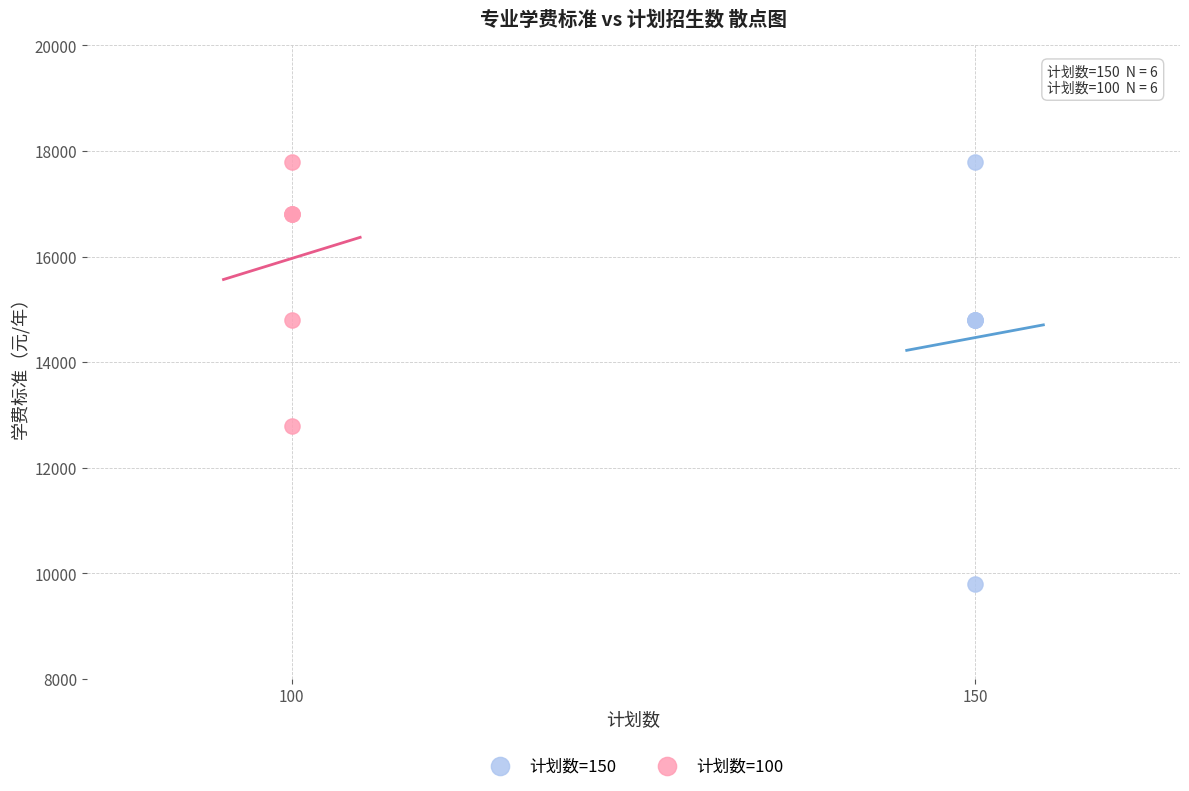

What are all the series names shown in the legend?

计划数=150, 计划数=100